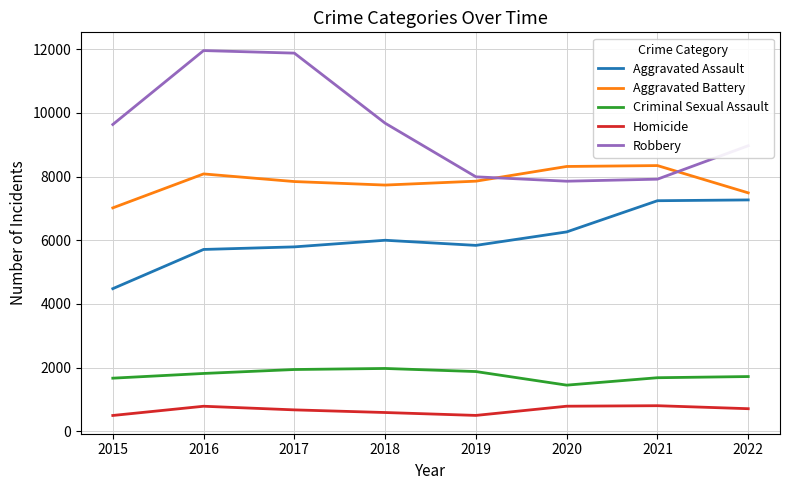

The value of Robbery at 2021 is 7920. True or false?

True